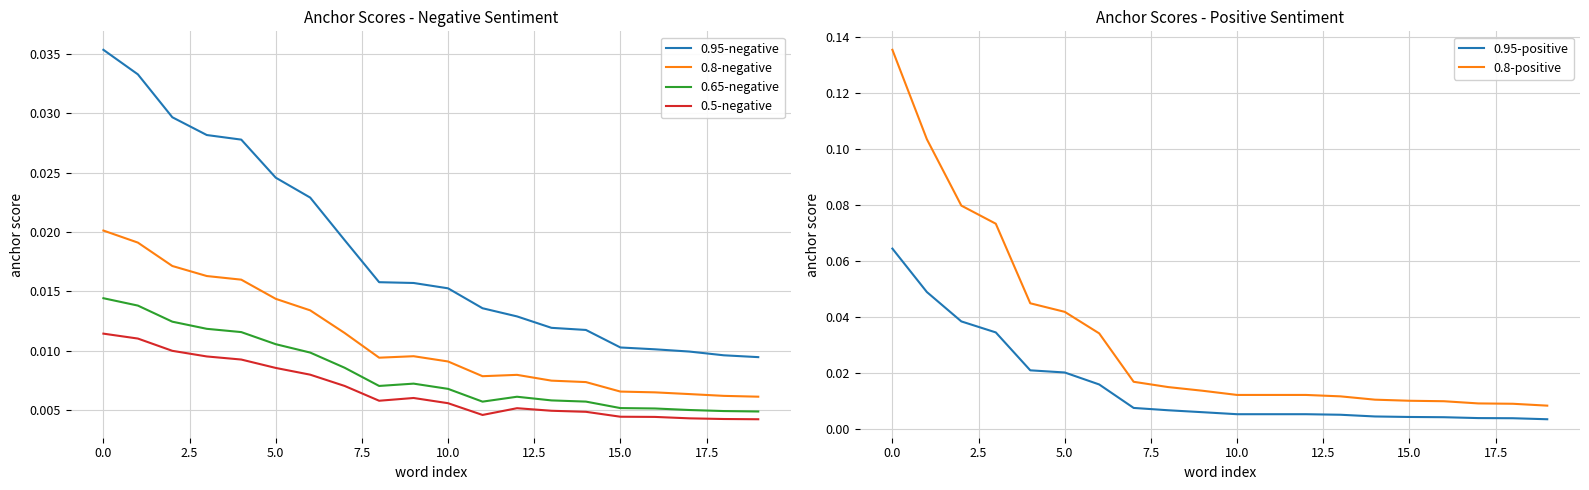

True or false: 0.5-negative and 0.8-negative cross at least once.

False